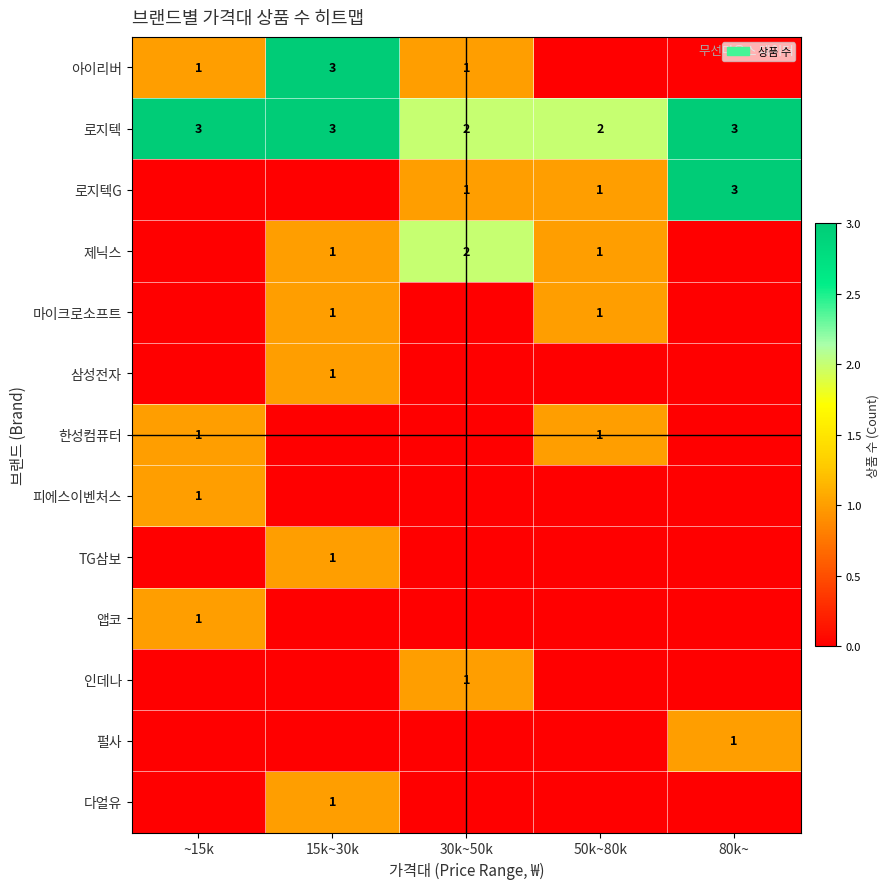

At how many categories does at least one series exceed 1?

5